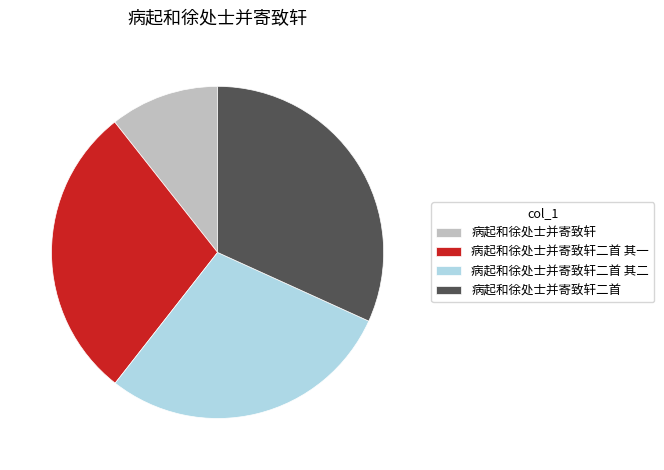

Between 病起和徐处士并寄致轩二首 其二 and 病起和徐处士并寄致轩, which is larger?

病起和徐处士并寄致轩二首 其二